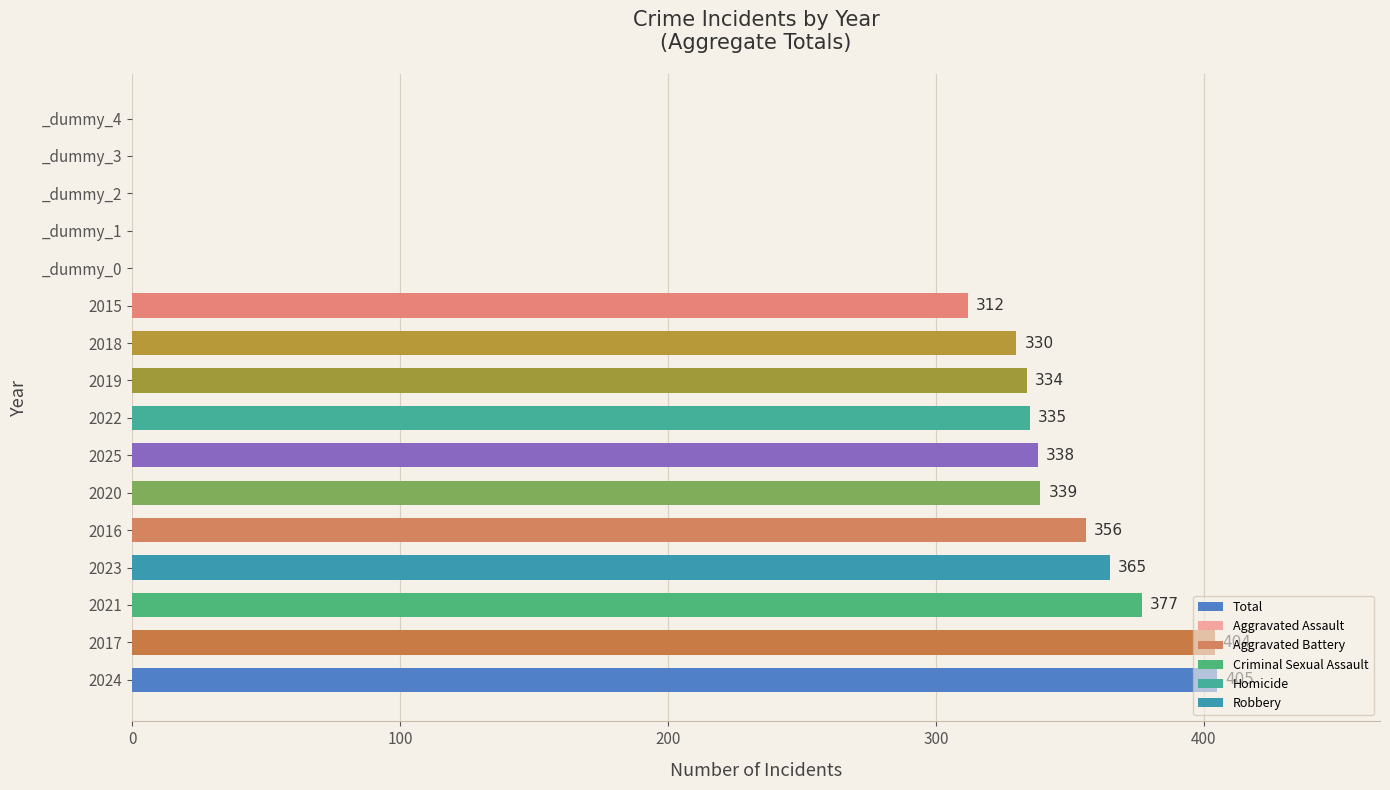

How many bars are there in total?

11